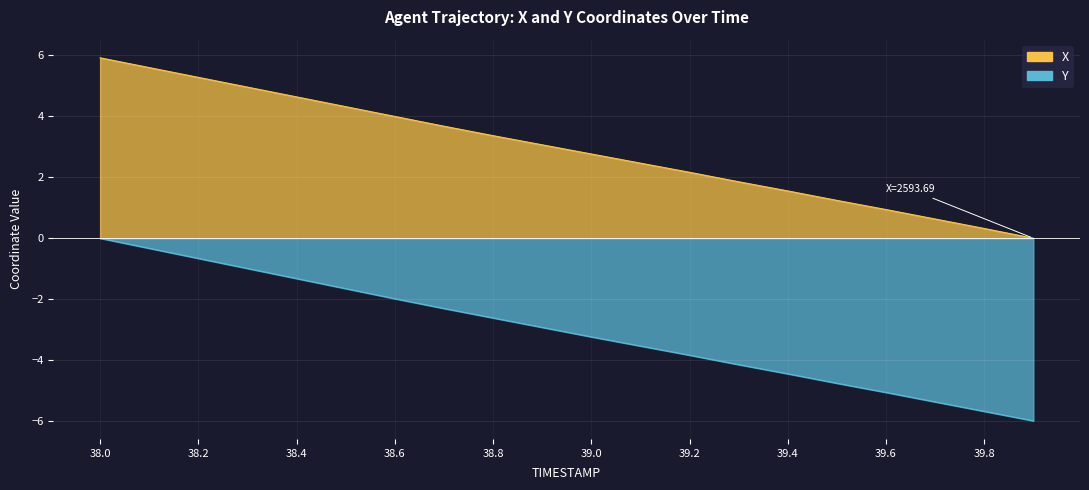

Count the number of categories in the chart.

20